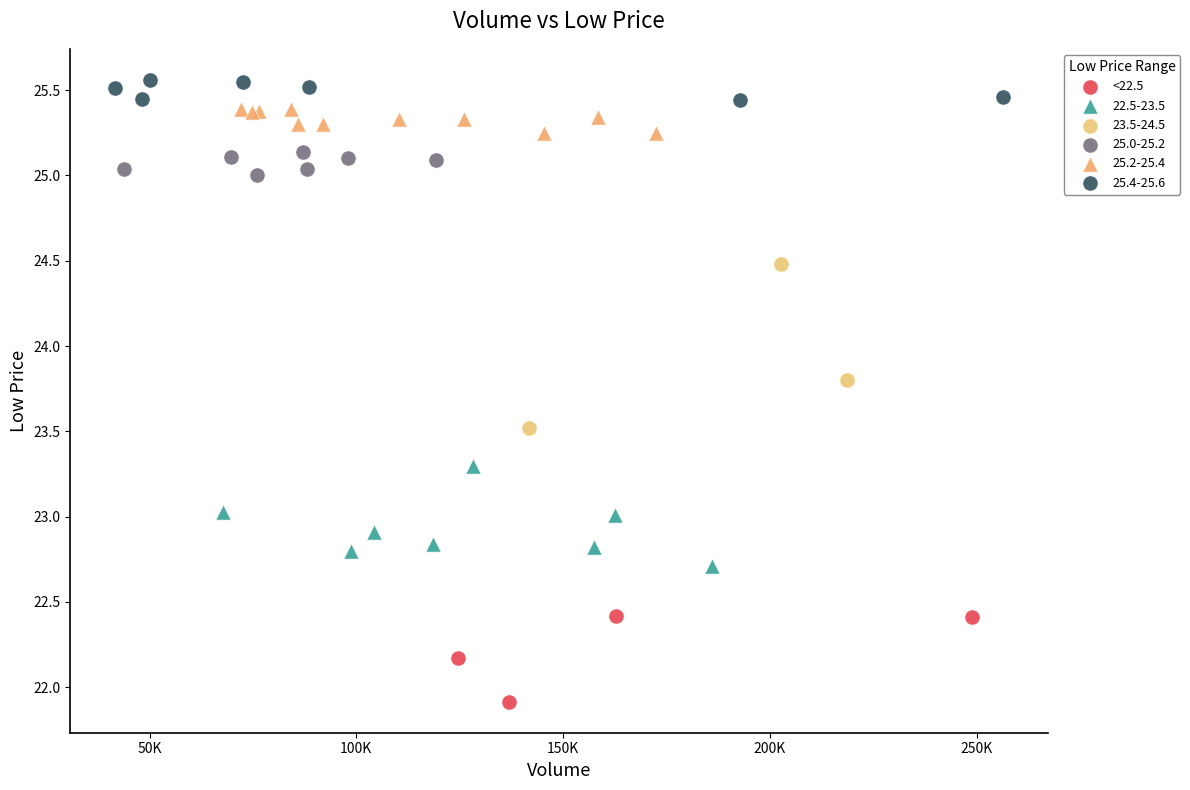

Which series reaches the maximum Y coordinate?

25.4-25.6